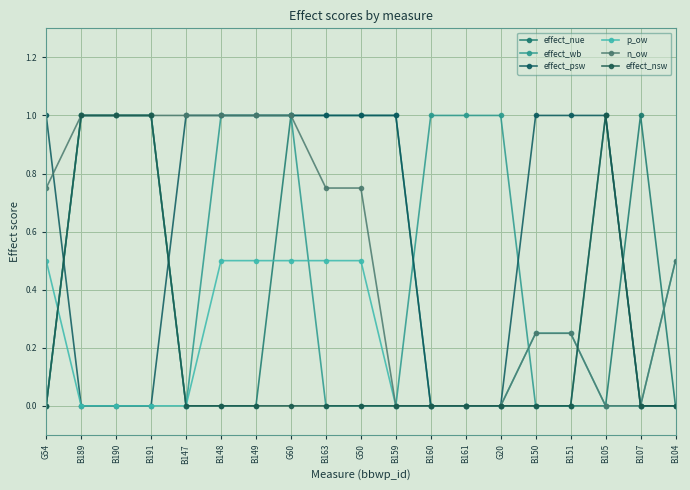

How many lines are shown in the chart?

6